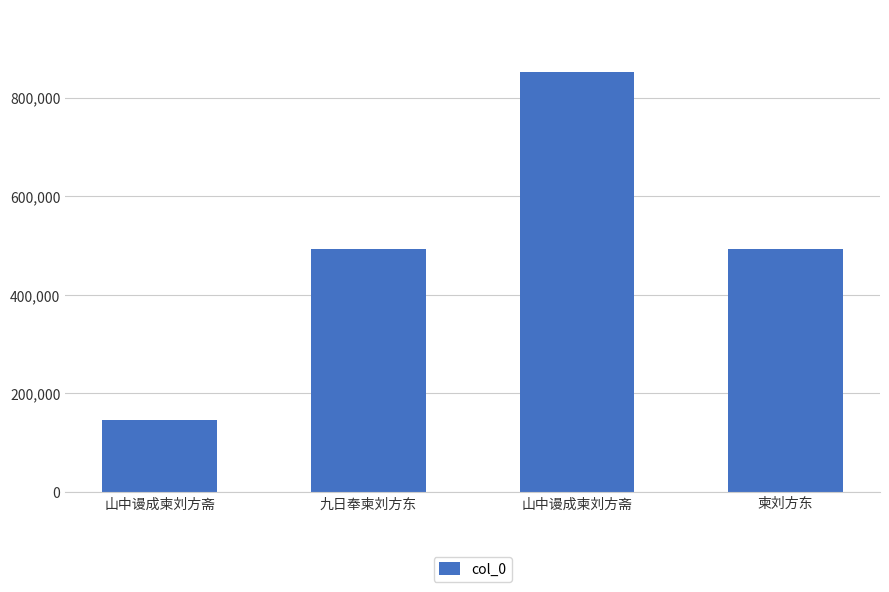

Are the bars horizontal?

No